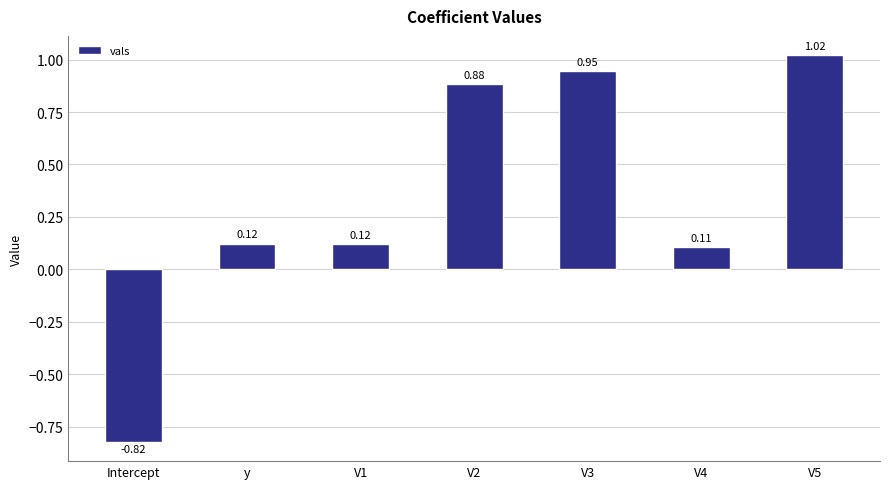

At which label does the data first exceed 0?

y